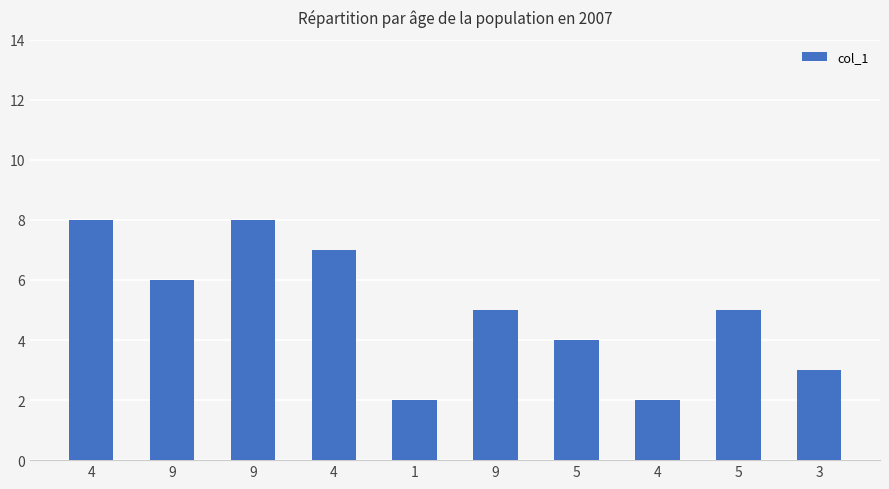

Does the chart contain any negative values?

No